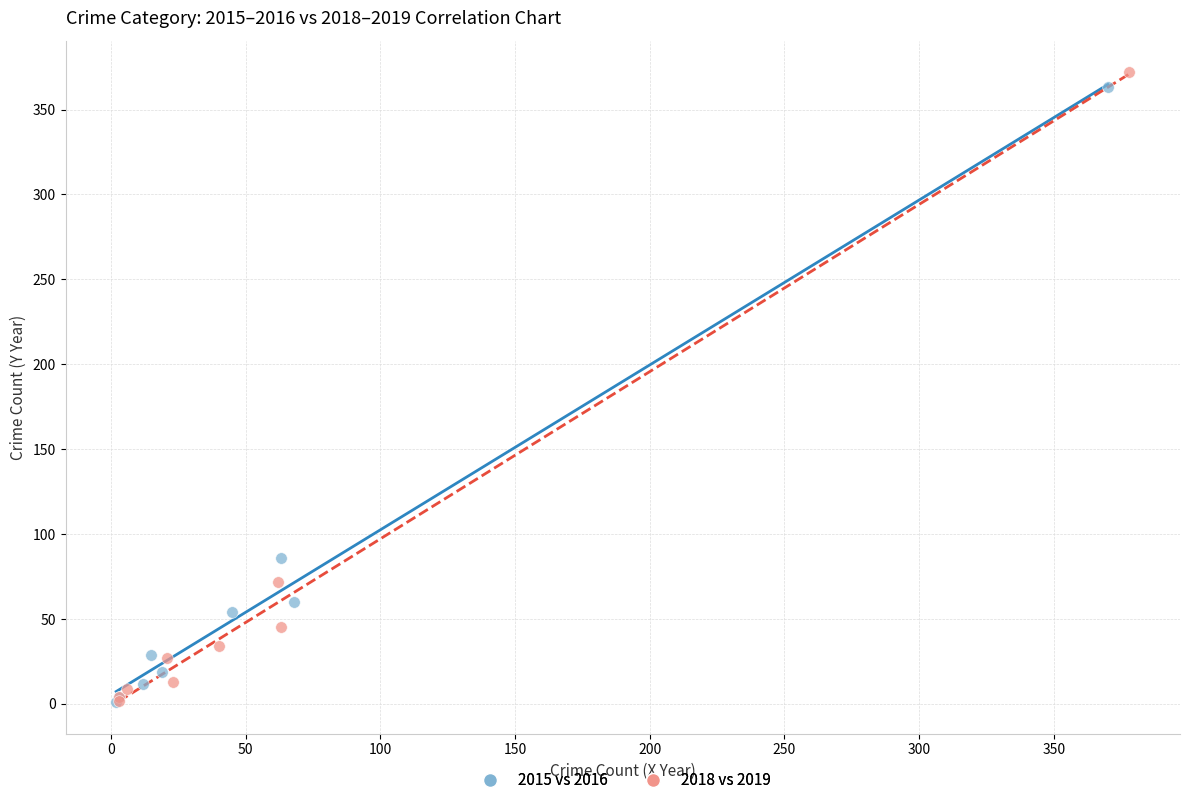

What are all the series names shown in the legend?

2015 vs 2016, 2018 vs 2019